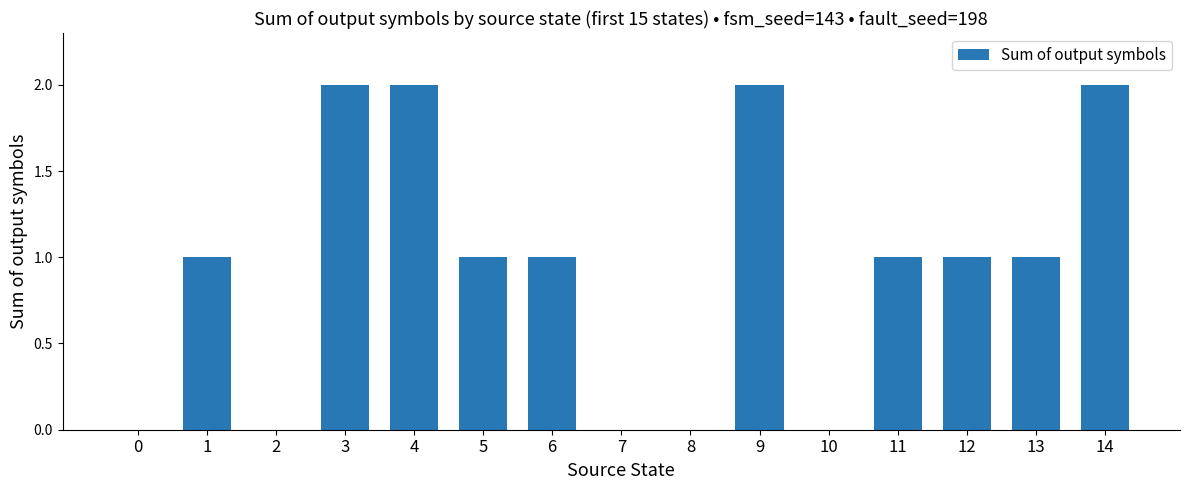

What is the sum of all values?

14